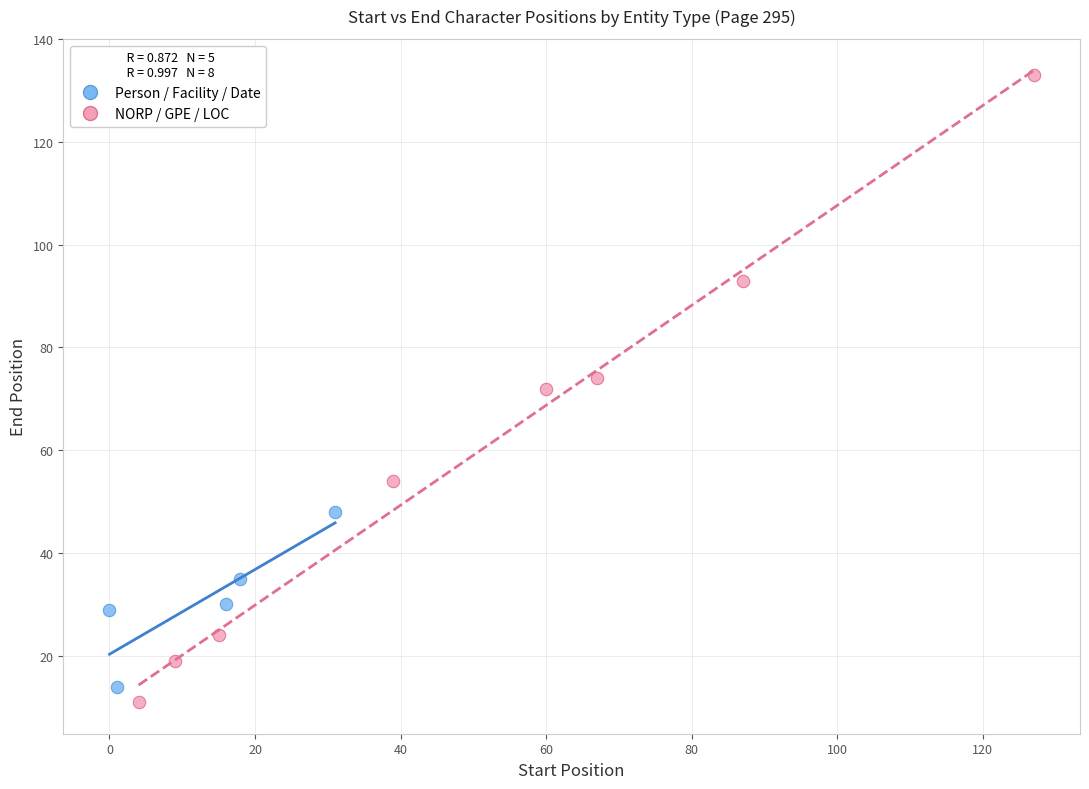

Which series has the largest Y range (max minus min)?

NORP / GPE / LOC